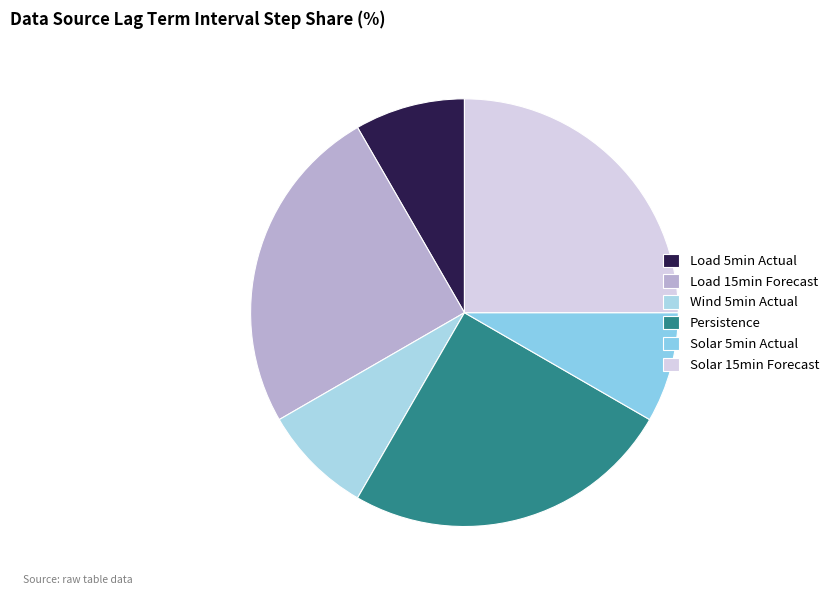

Rank the categories by value from lowest to highest.

Load_forecast_5_min_ahead_processed.csv, Wind_forecast_5_min_ahead_processed.csv, Solar_forecast_5_min_ahead_processed.csv, Load_forecast_15_min_ahead_processed.csv, persistence, Solar_forecast_15_min_ahead_processed.csv